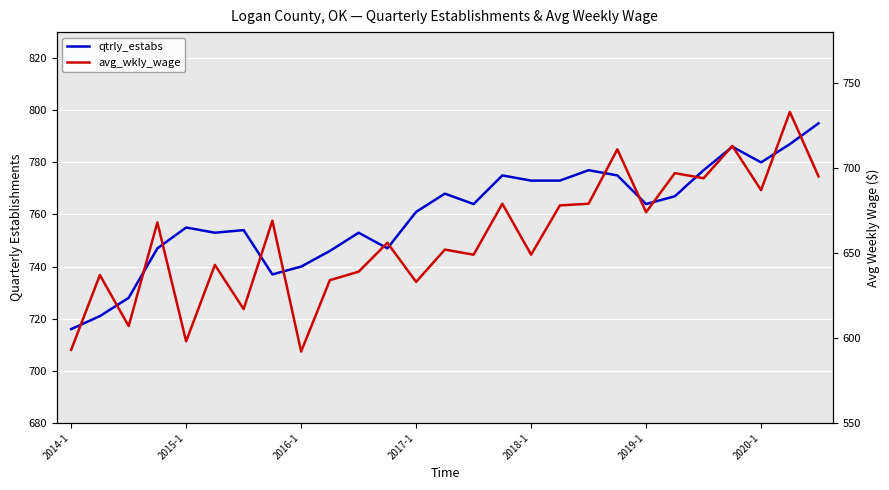

How many lines are shown in the chart?

2